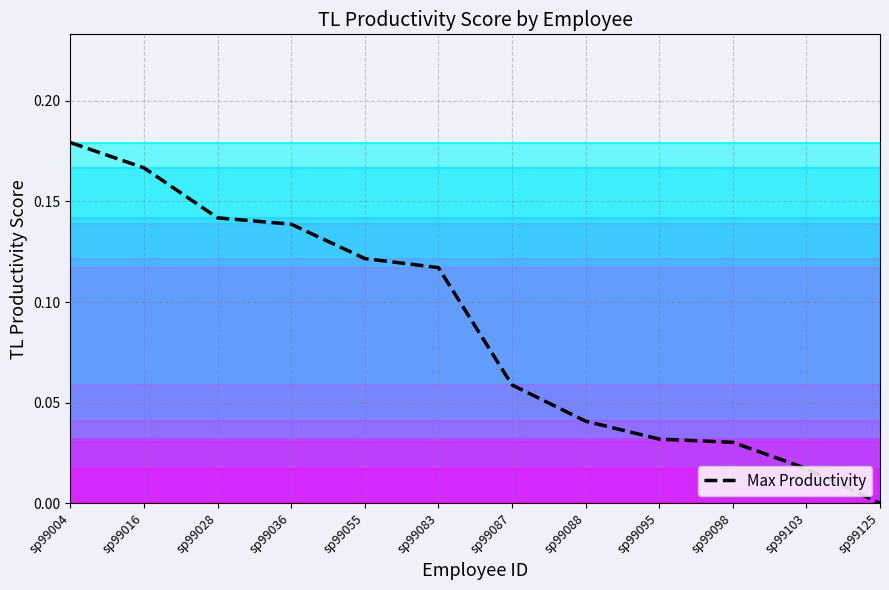

What is the sum of all values?

1.0